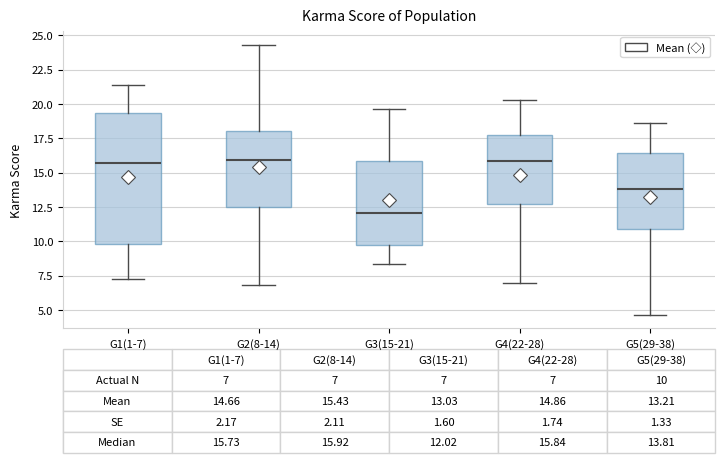

Which box has the lowest median line?

G3(15-21)